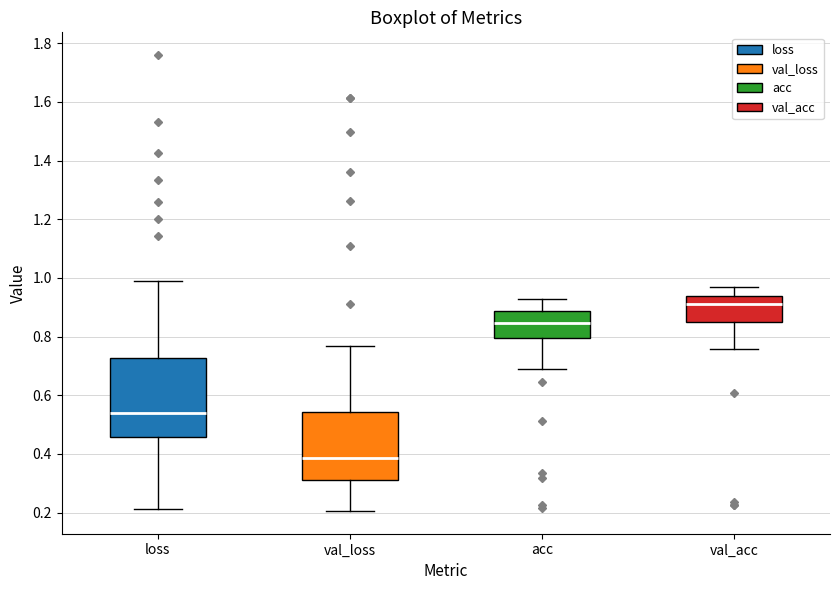

Where does the upper whisker of the box for val_acc end on the y-axis? The values are not printed on the chart, so give them approximately, as read against the axis.

0.96